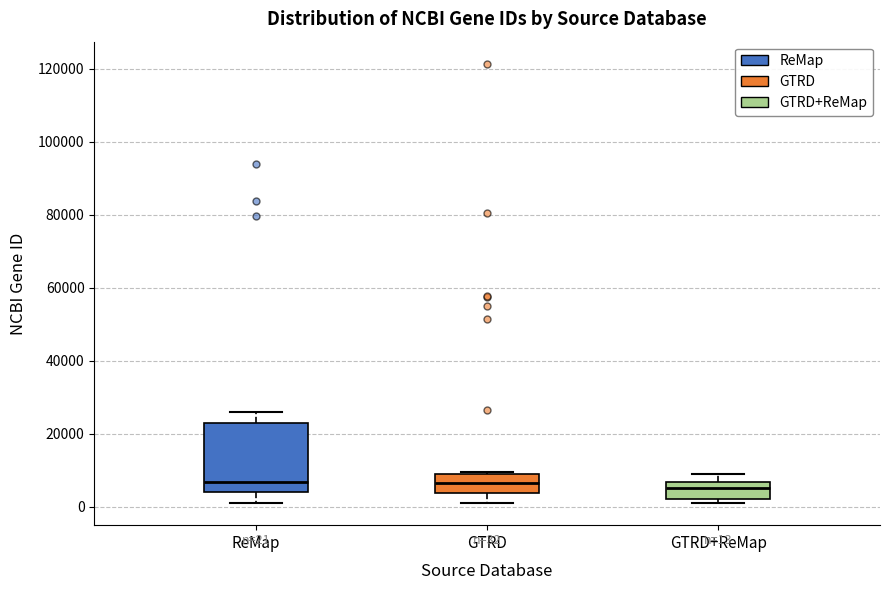

Which box is the tallest, from its lower edge to its upper edge?

ReMap